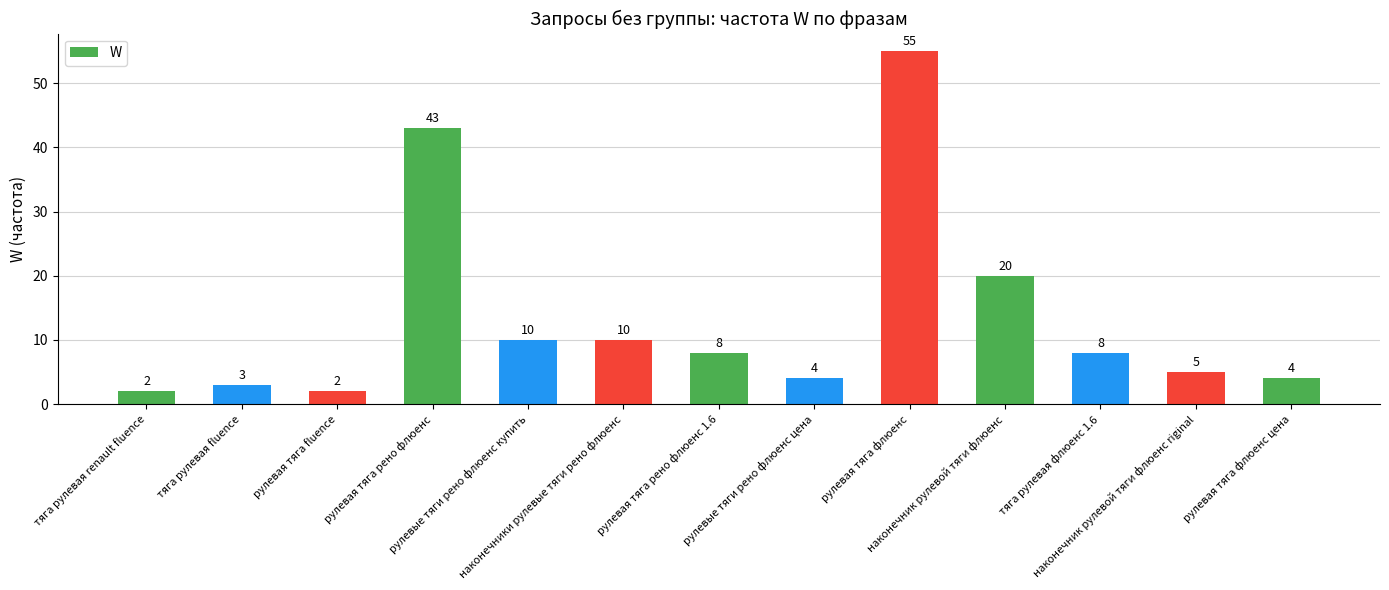

What is the difference between the values at рулевые тяги рено флюенс купить and тяга рулевая renault fluence?

8